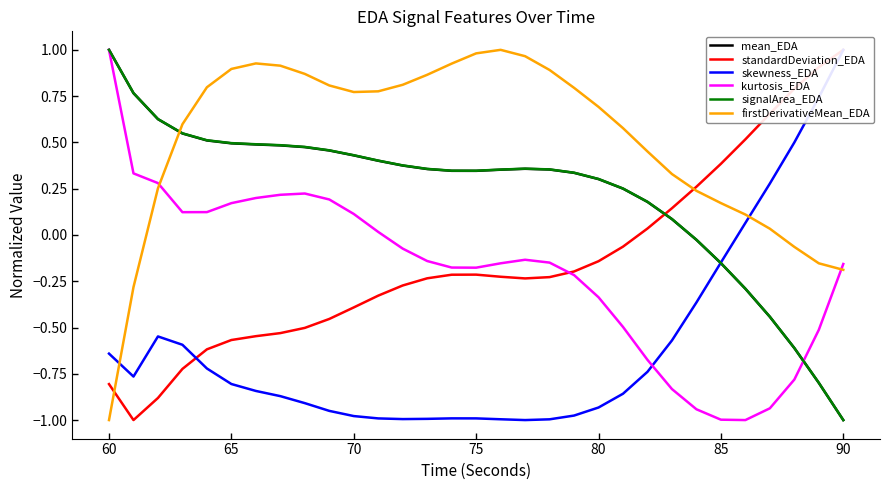

How many values in signalArea_EDA are above zero?

24